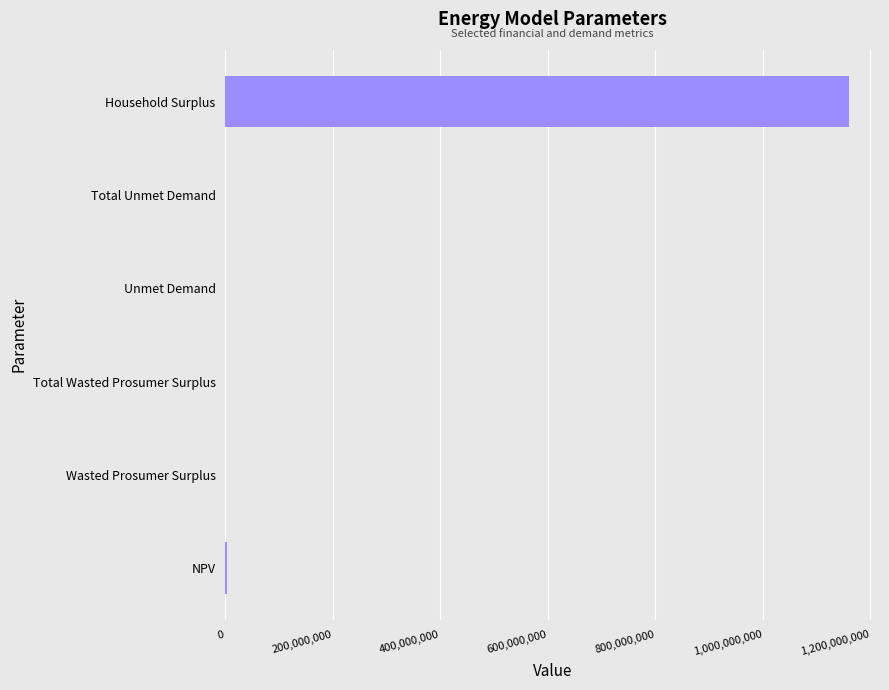

The value at Household Surplus is 775632127.3. True or false?

False